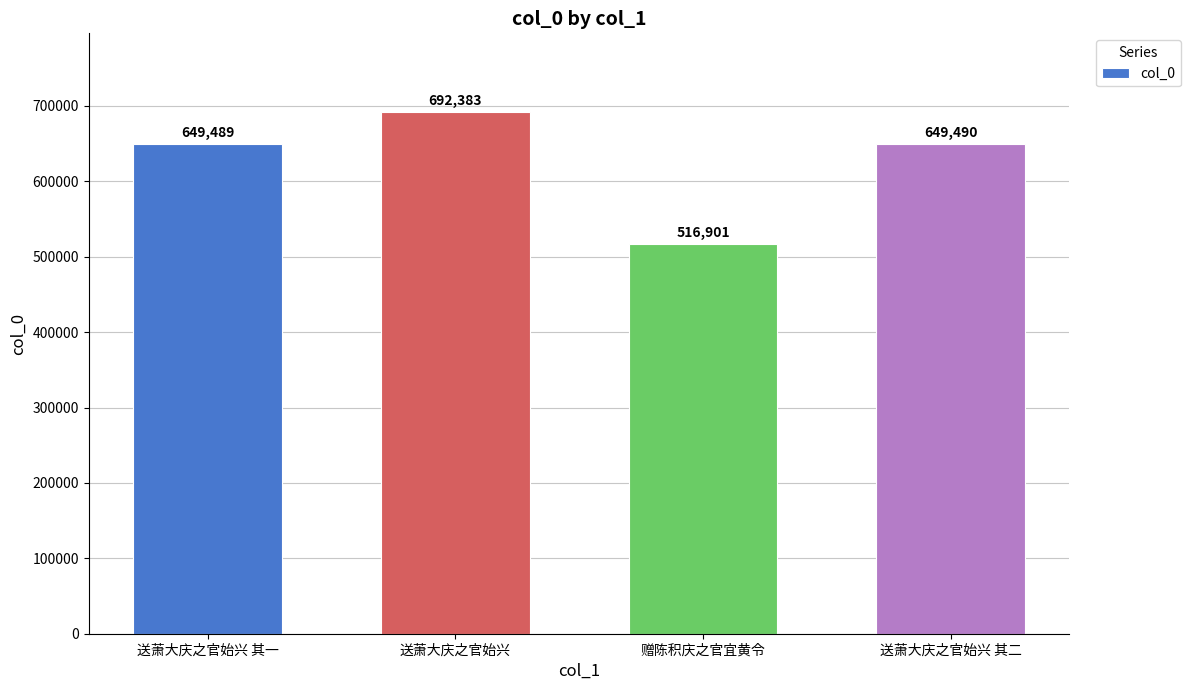

Reading left to right, list all the values displayed in this chart.

送萧大庆之官始兴 其一=649489	送萧大庆之官始兴=692383	赠陈积庆之官宜黄令=516901	送萧大庆之官始兴 其二=649490